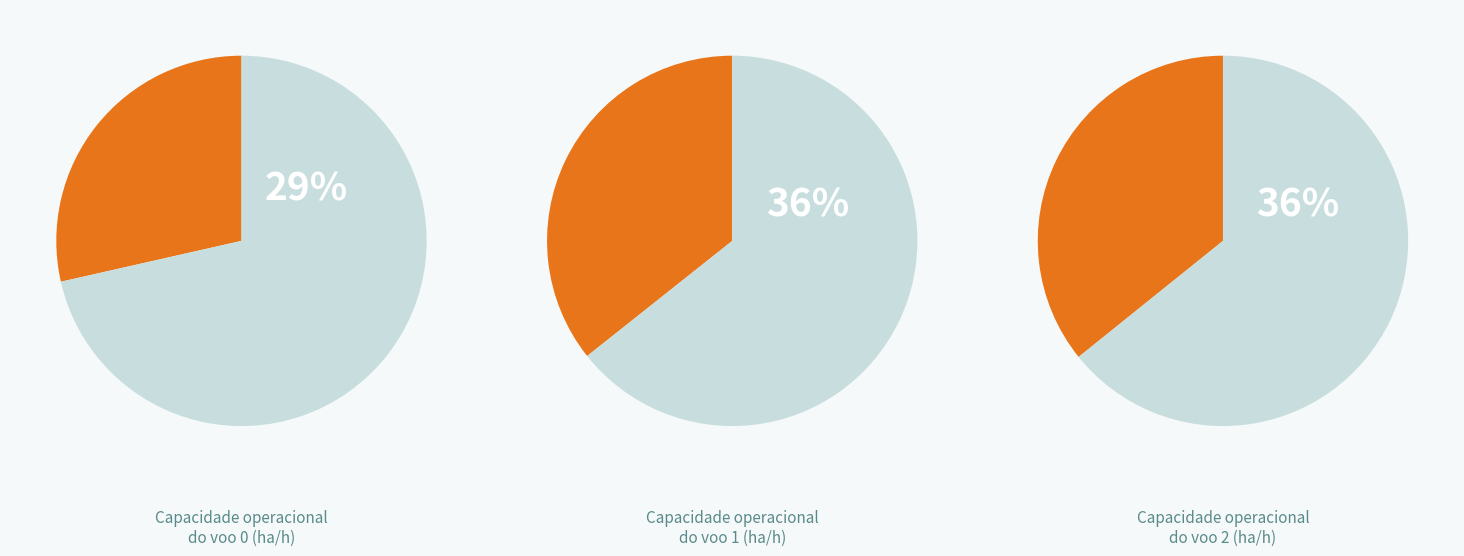

Rank the categories by value from lowest to highest.

Row 0, Row 1, Row 2